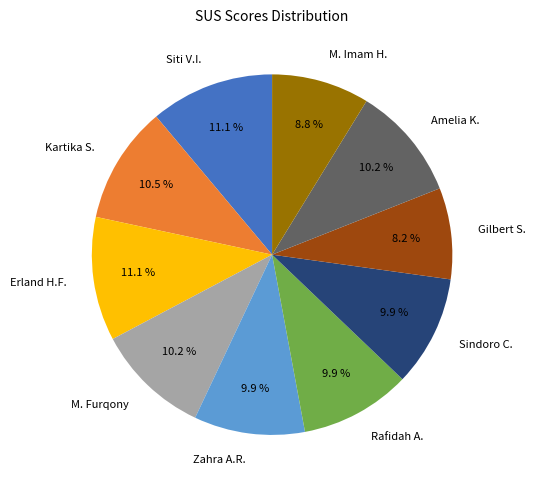

How many segments does this pie chart have?

10